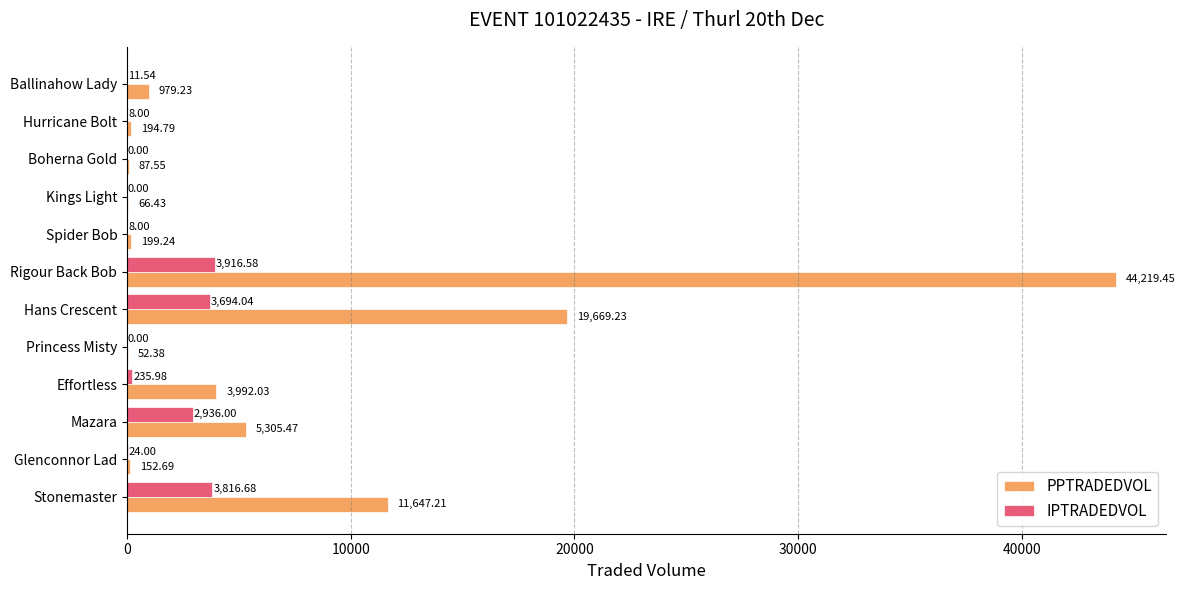

At which category is the sum across all series the highest?

Rigour Back Bob